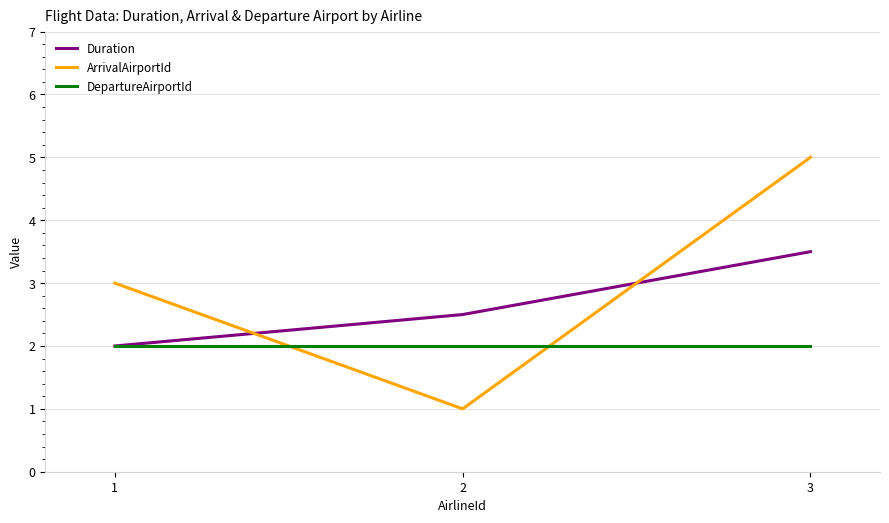

The DepartureAirportId series shows 3.3 at 3. True or false?

False